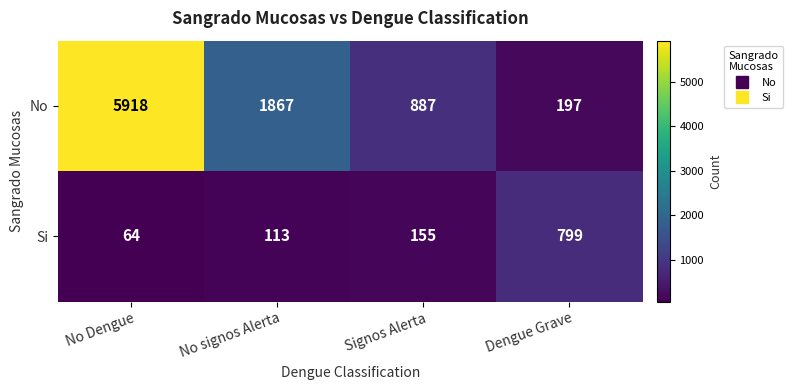

What is the sum of the No values at No Dengue and Signos Alerta?

6805